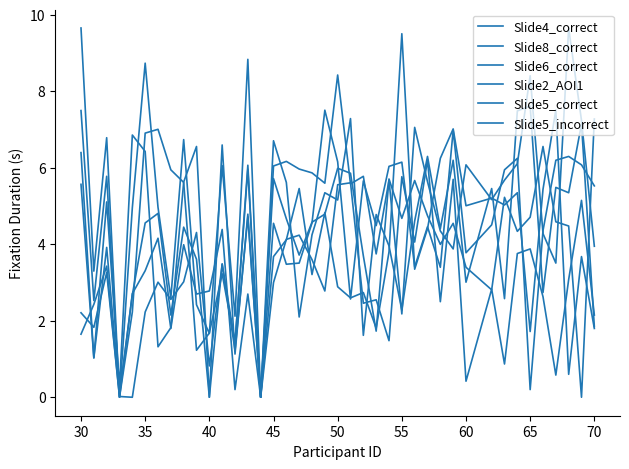

What is the average value of the Slide8_correct series?

2.9